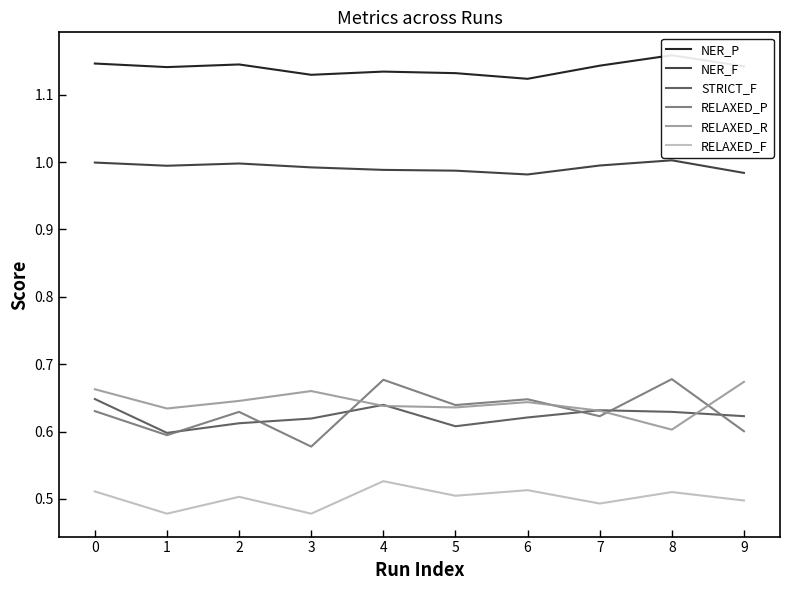

What is the difference between the highest and lowest values at 2?

0.6